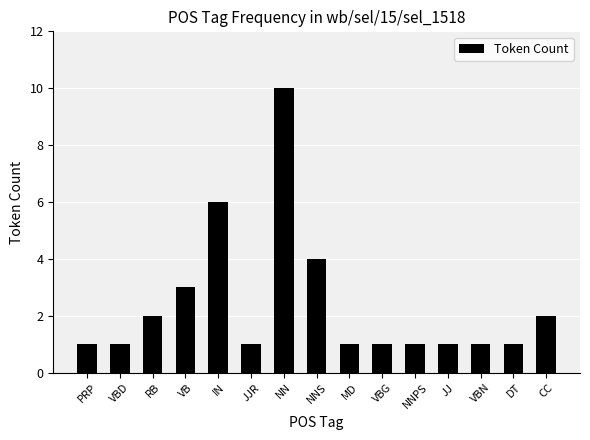

At which category does the chart reach its peak across all series?

NN